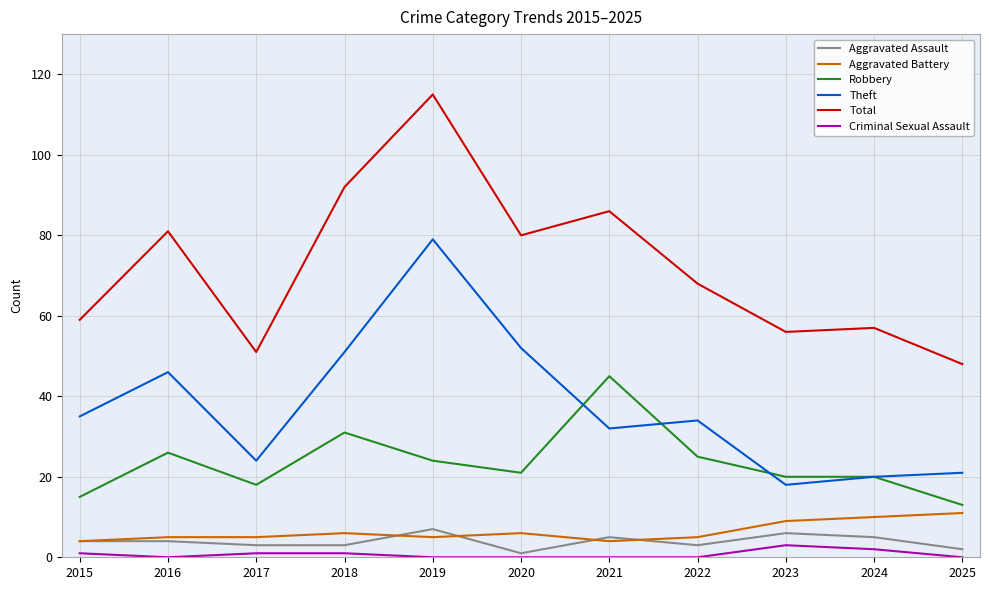

What are all the series names shown in the legend?

Aggravated Assault, Aggravated Battery, Robbery, Theft, Total, Criminal Sexual Assault